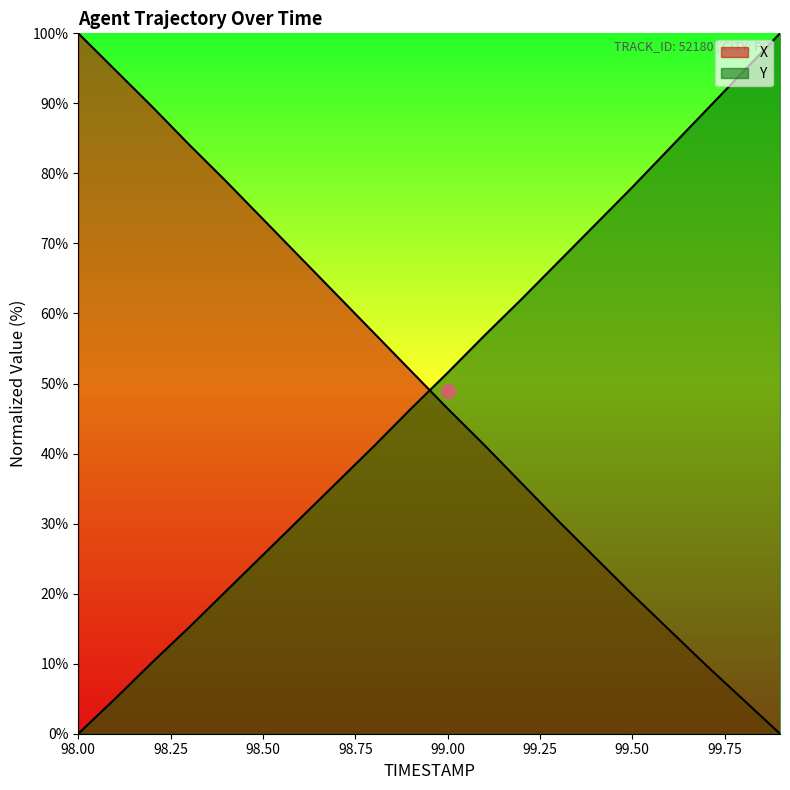

How many categories are shown in the chart?

20